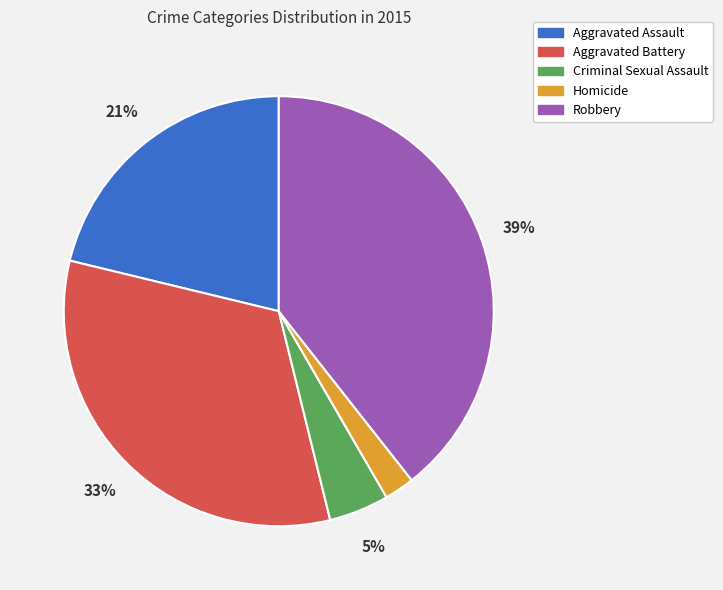

Is there any slice that represents more than half of the pie?

No